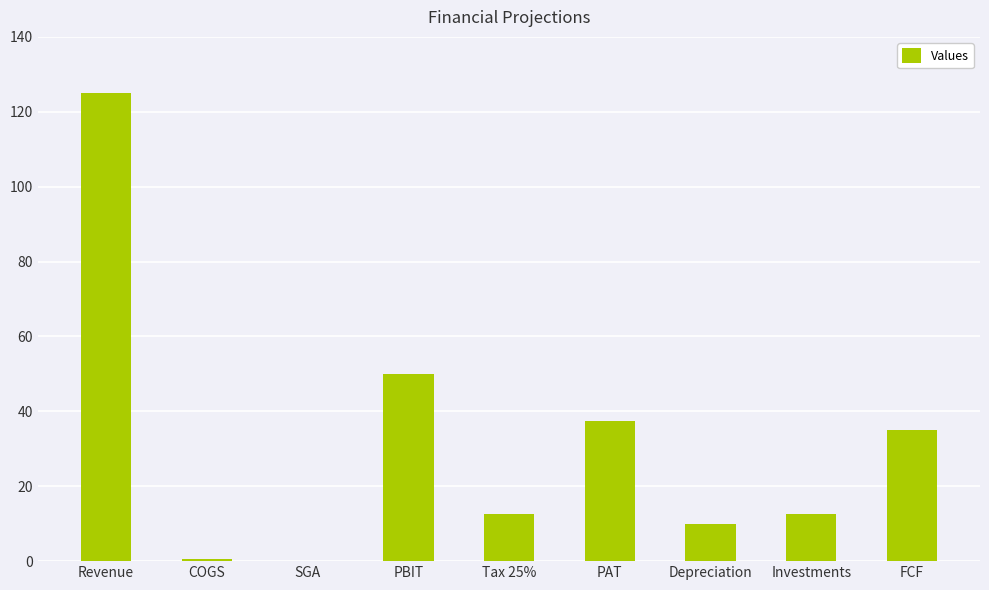

Between Tax 25% and FCF, which is larger?

FCF